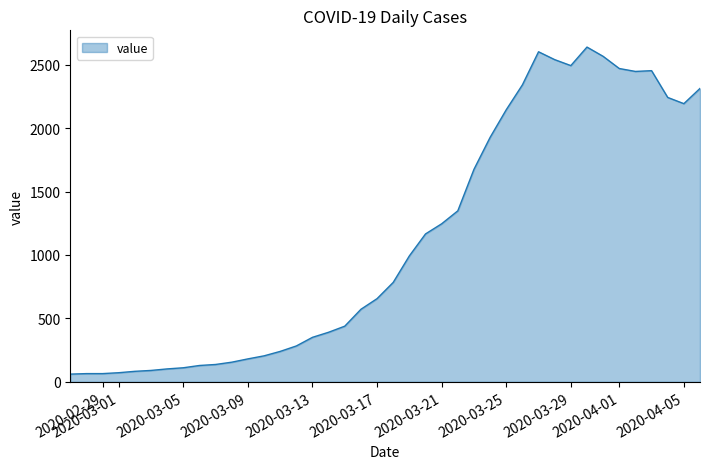

What is the maximum value shown in the chart?

2639